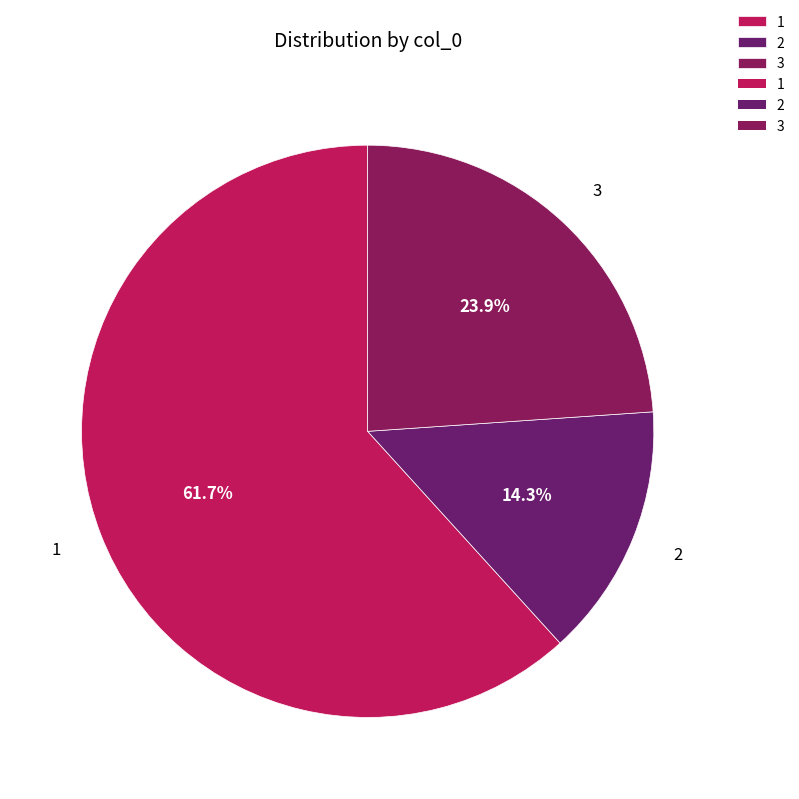

To the nearest percent, what is the difference between the largest and smallest slice percentages?

47%